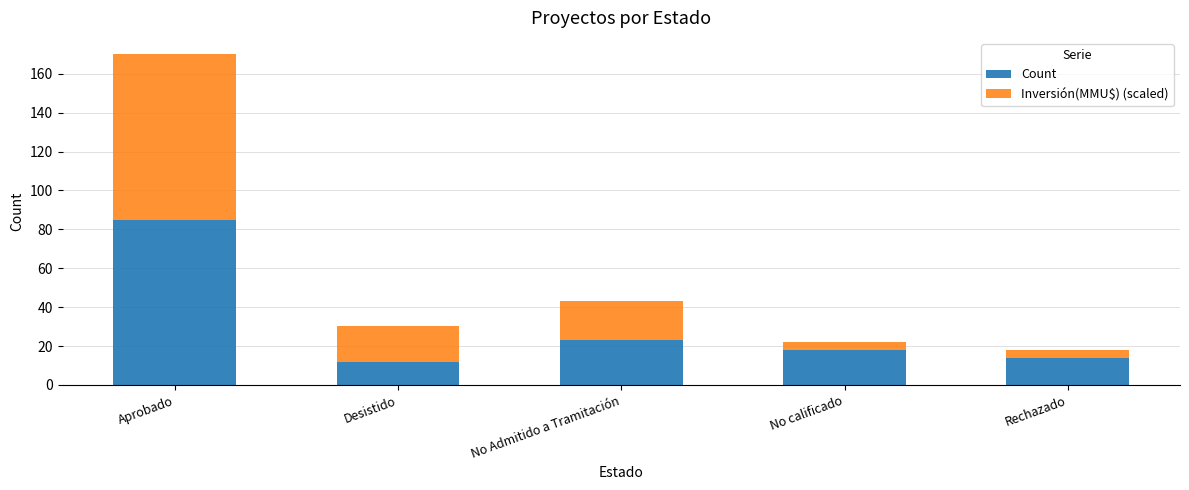

The value of Count at Aprobado is 132.2. True or false?

False